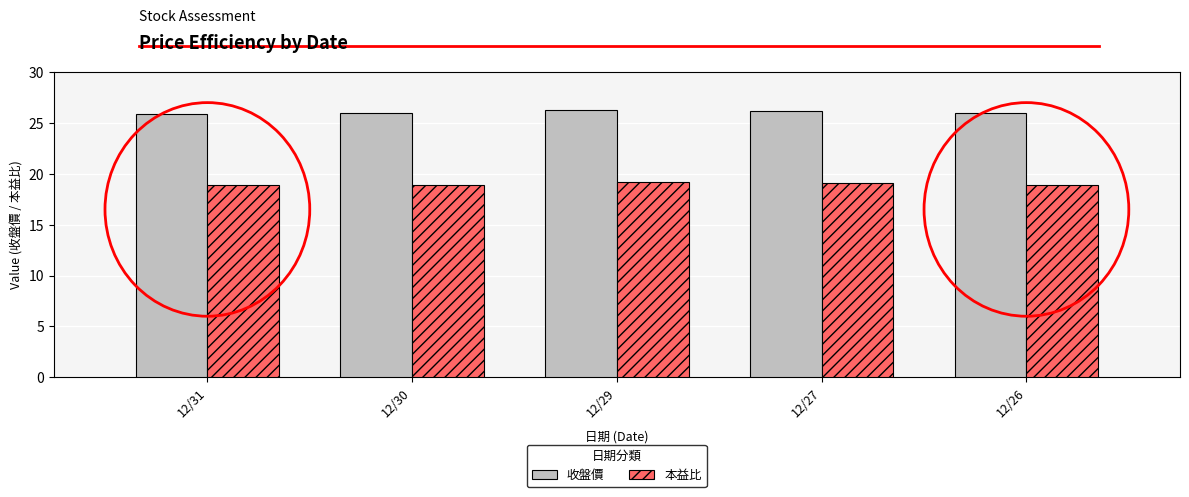

Does the chart contain stacked bars?

No